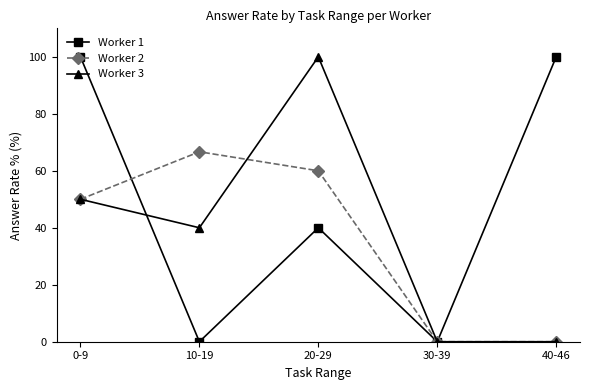

What is the value of the Worker 2 point at the 1st from the left?

50.0